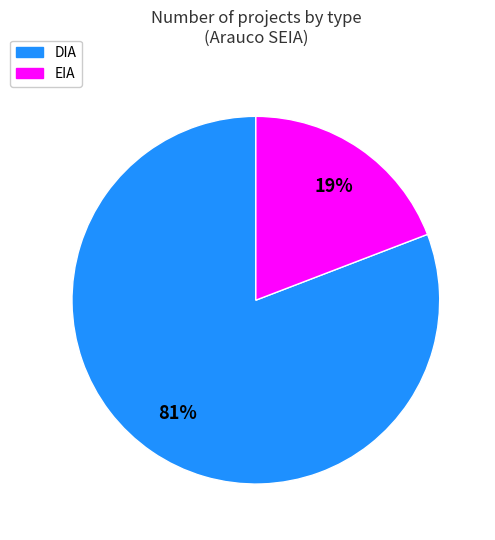

To the nearest percent, what portion does DIA represent?

81%